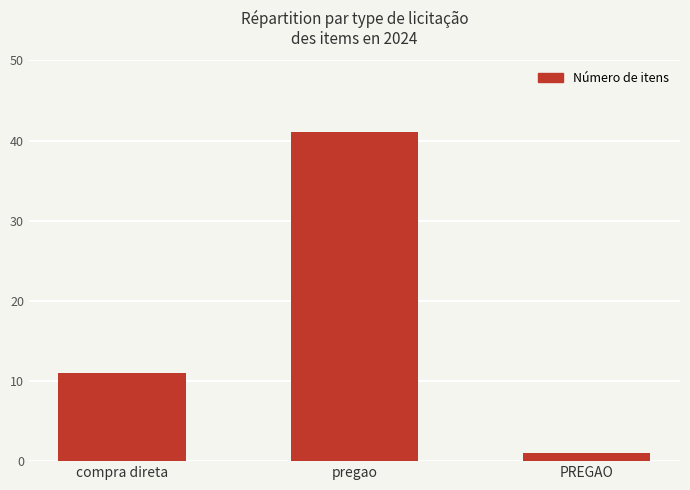

Reading left to right, transcribe all the data shown in this chart.

compra direta=11	pregao=41	PREGAO=1